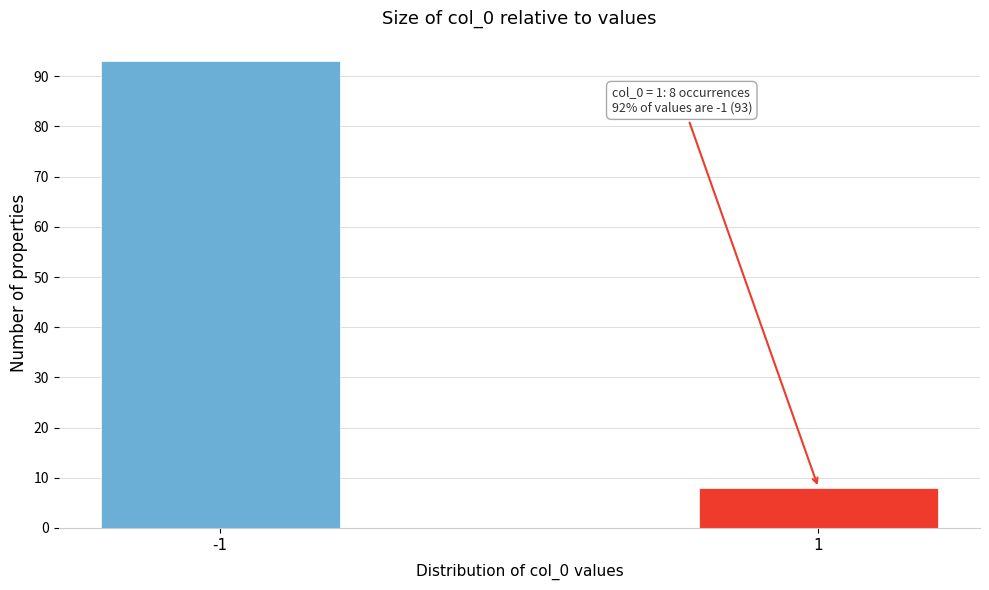

Reading left to right, list all the values displayed in this chart.

93	8